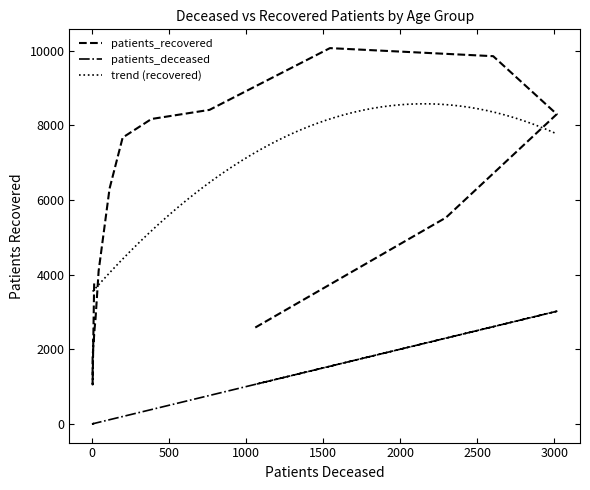

What is the smallest value displayed?

3